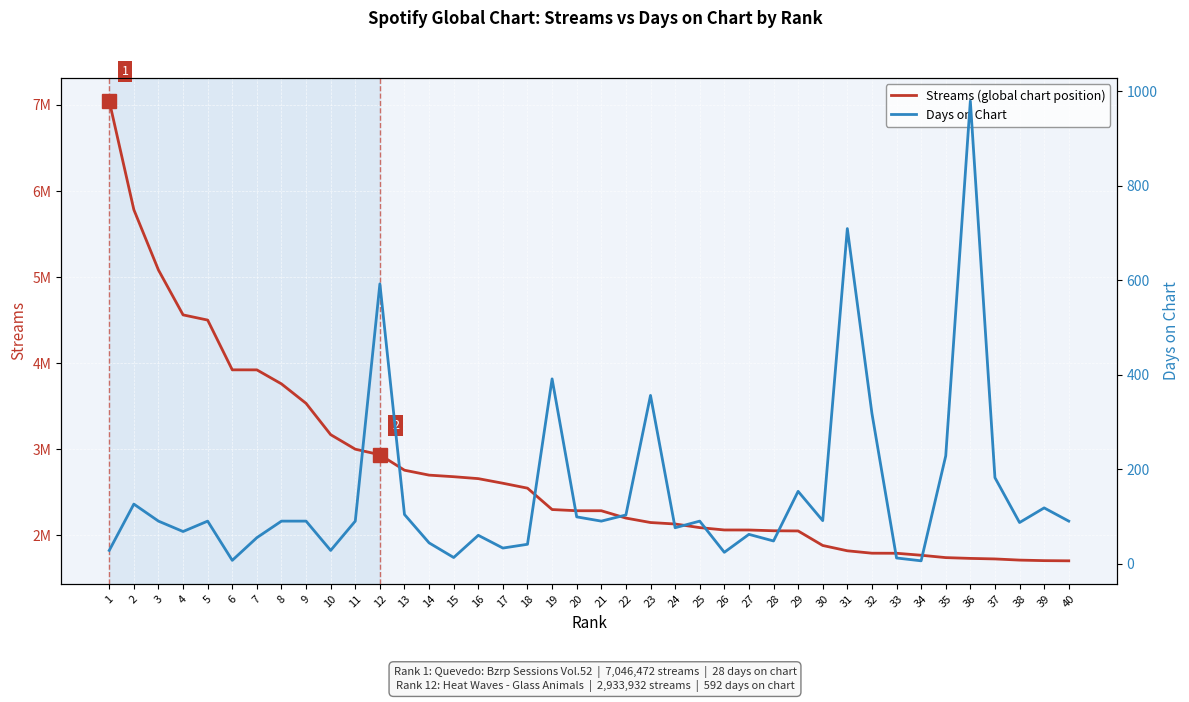

Reading left to right, transcribe all the data shown in this chart.

Streams (global chart position): 7046472	5782675	5081562	4559990	4499526	3921124	3920716	3757674	3531284	3167464	2998639	2933932	2754256	2697106	2678691	2656288	2602634	2545548	2297072	2283060	2282982	2197836	2146099	2128912	2086889	2059555	2059177	2050291	2048192	1879211	1817498	1789450	1788701	1765655	1738145	1728991	1722783	1709265	1703023	1700869
Days on Chart: 28	126	90	68	90	7	55	90	90	28	90	592	104	44	13	60	33	41	391	99	90	103	356	76	90	24	62	48	153	91	709	318	12	6	228	979	182	87	118	90